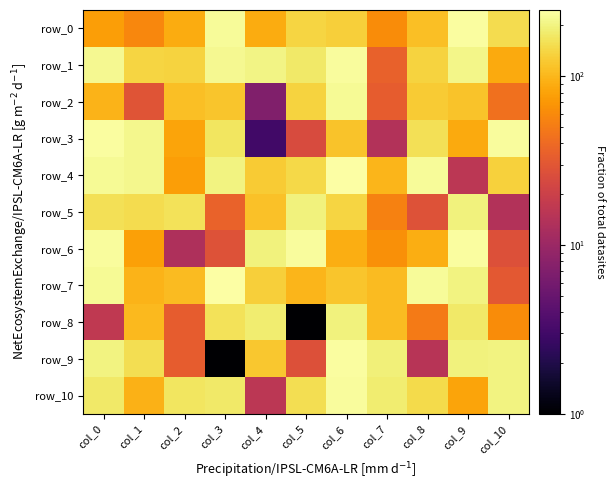

Reading right to left, extract all data points from this chart.

row_0: 152	237	110	62	131	141	88	231	88	58	76
row_1: 87	212	137	35	232	176	205	218	136	140	221
row_2: 44	114	125	33	225	138	7	117	111	29	96
row_3: 232	87	158	14	116	25	3	170	81	217	237
row_4: 134	16	228	98	242	145	125	203	76	213	226
row_5: 14	195	28	54	139	195	112	36	163	152	160
row_6: 27	240	91	65	91	232	199	28	13	78	236
row_7: 31	202	231	106	118	100	131	247	105	96	223
row_8: 61	176	50	105	195	1	183	164	33	103	17
row_9: 201	196	15	194	237	27	120	1	33	156	203
row_10: 202	82	149	185	236	157	16	178	171	94	177